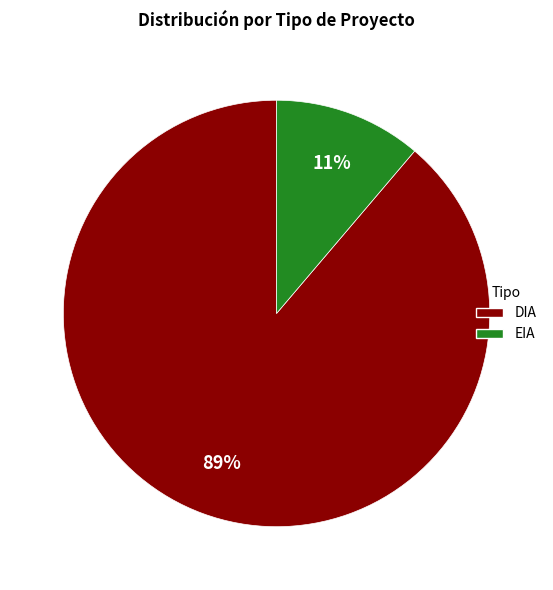

Do DIA and EIA together represent more than half of the pie?

Yes